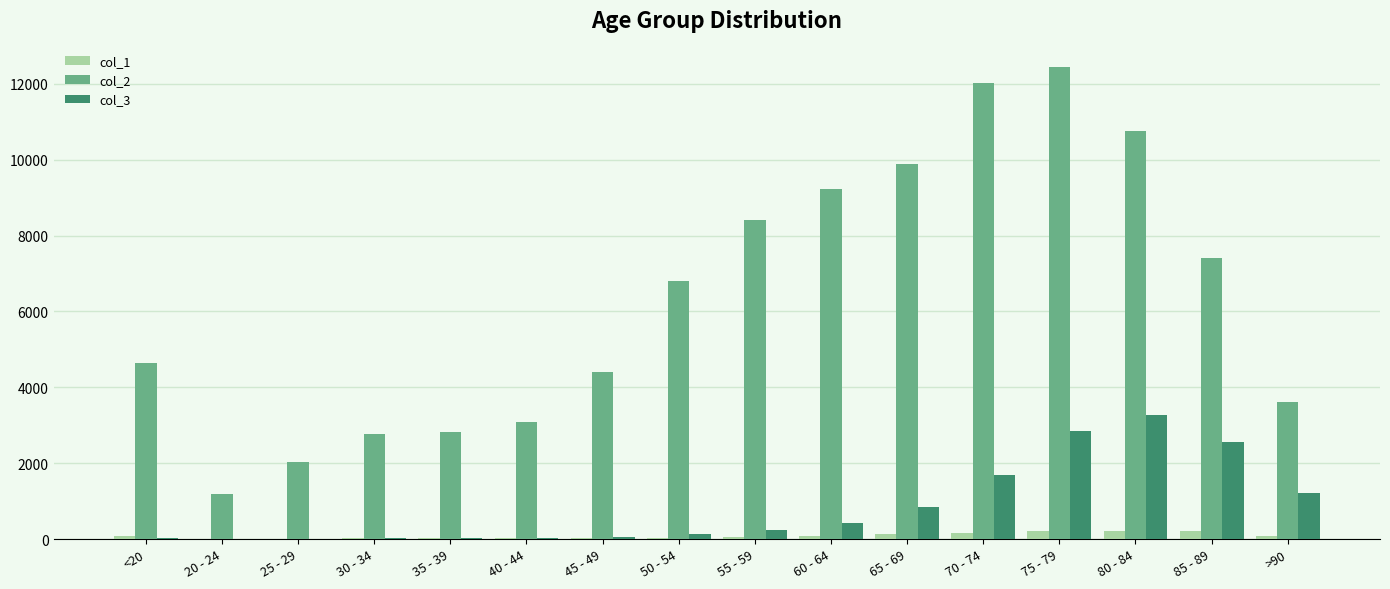

What are all the series names shown in the legend?

col_1, col_2, col_3